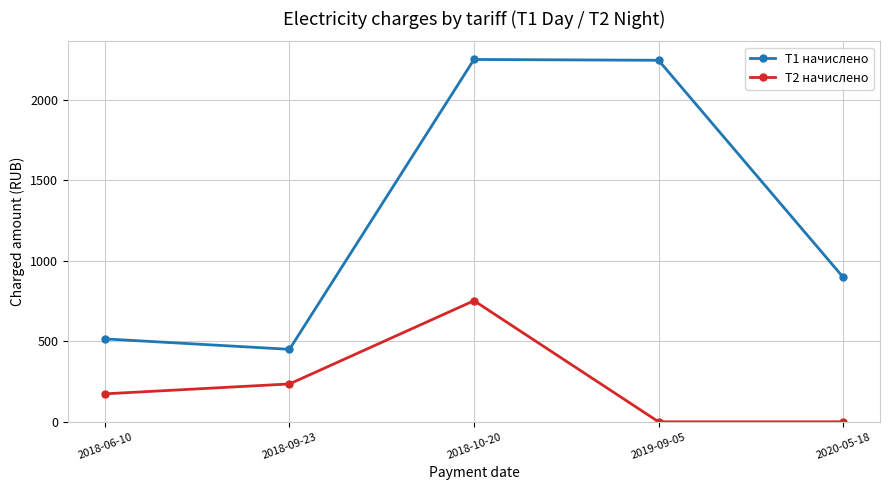

What is the difference between the Т2 начислено values at 2018-10-20 and 2018-06-10?

578.4